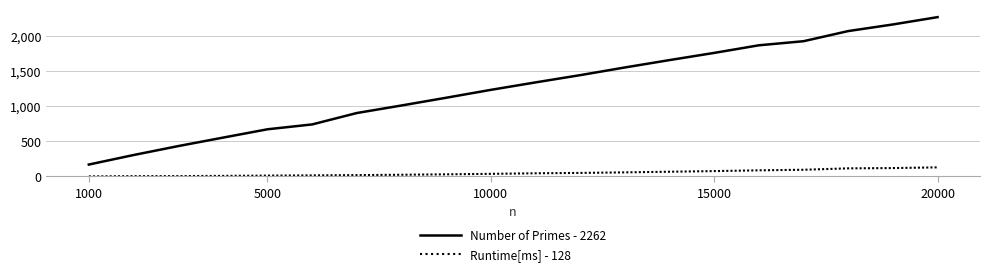

List the series in order of their peak value, highest first.

Number of Primes - 2262, Runtime[ms] - 128